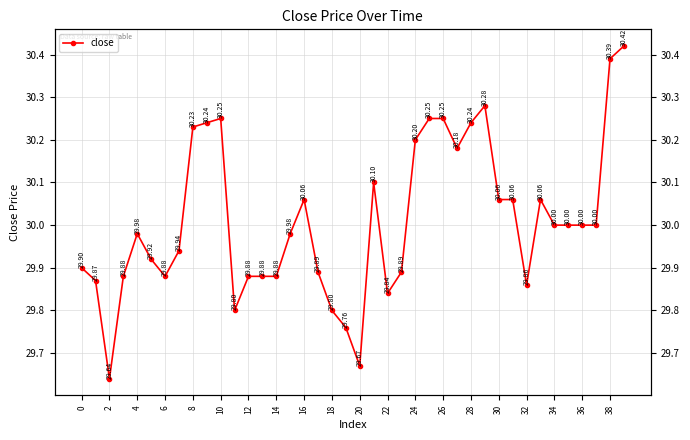

Reading right to left, transcribe all the data shown in this chart.

30.4	30.4	30.0	30.0	30.0	30.0	30.1	29.9	30.1	30.1	30.3	30.2	30.2	30.2	30.2	30.2	29.9	29.8	30.1	29.7	29.8	29.8	29.9	30.1	30.0	29.9	29.9	29.9	29.8	30.2	30.2	30.2	29.9	29.9	29.9	30.0	29.9	29.6	29.9	29.9